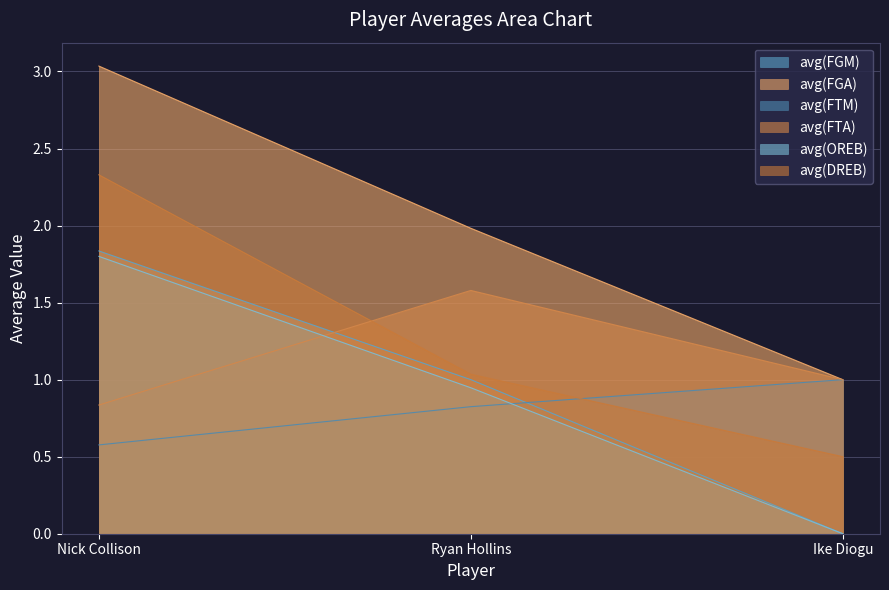

What is the total value across all series at Ryan Hollins?

7.4